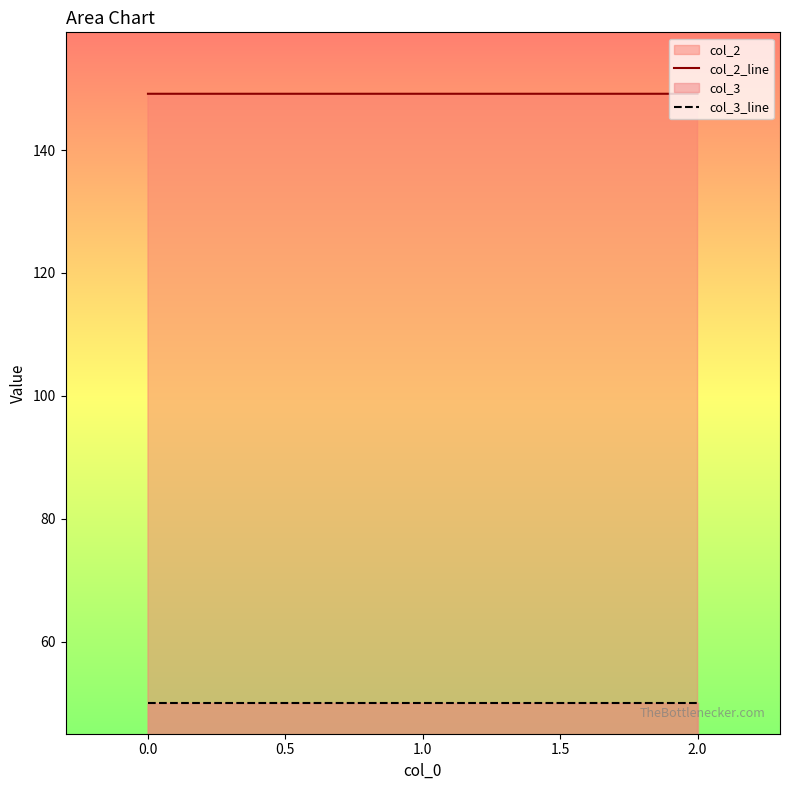

What is the sum of all col_2_line values?

447.5